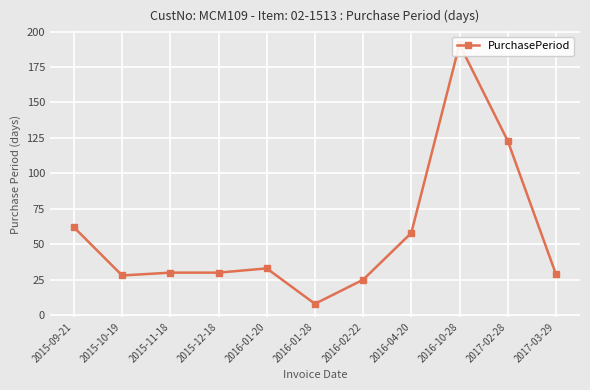

Where does the data first go above 30?

2015-09-21